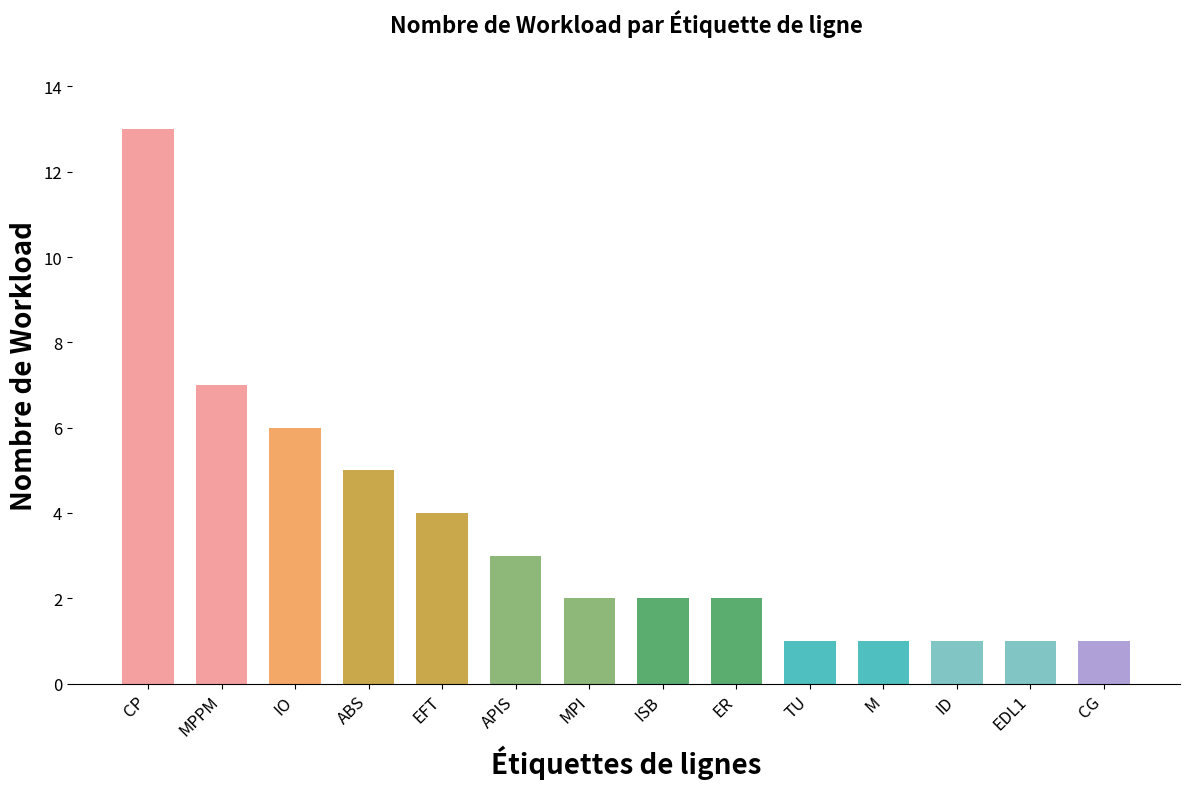

Between EFT and ER, which is larger?

EFT